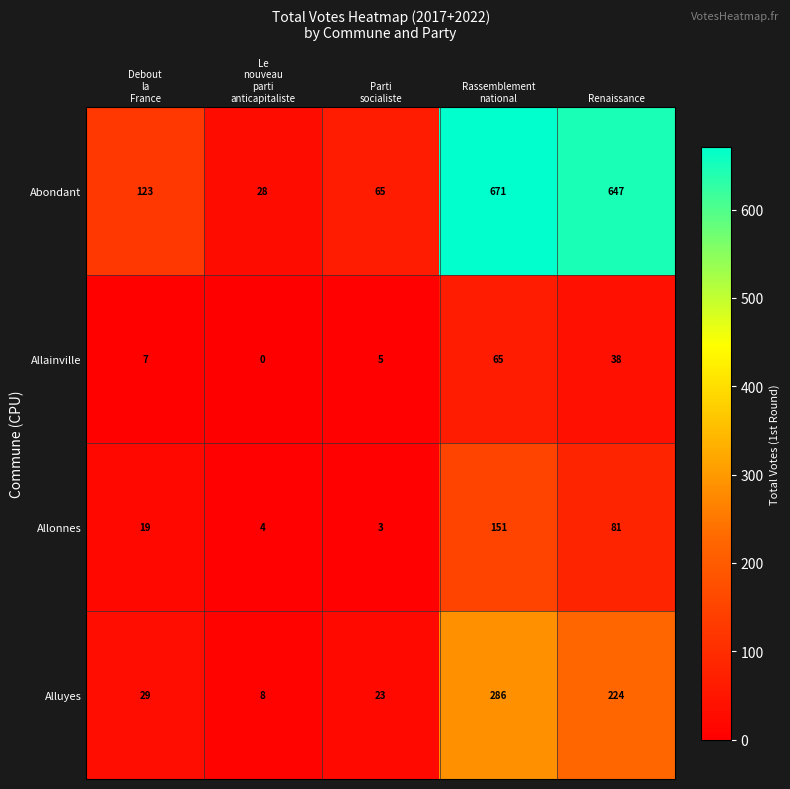

At which category does the chart reach its minimum across all series?

Le
nouveau
parti
anticapitaliste